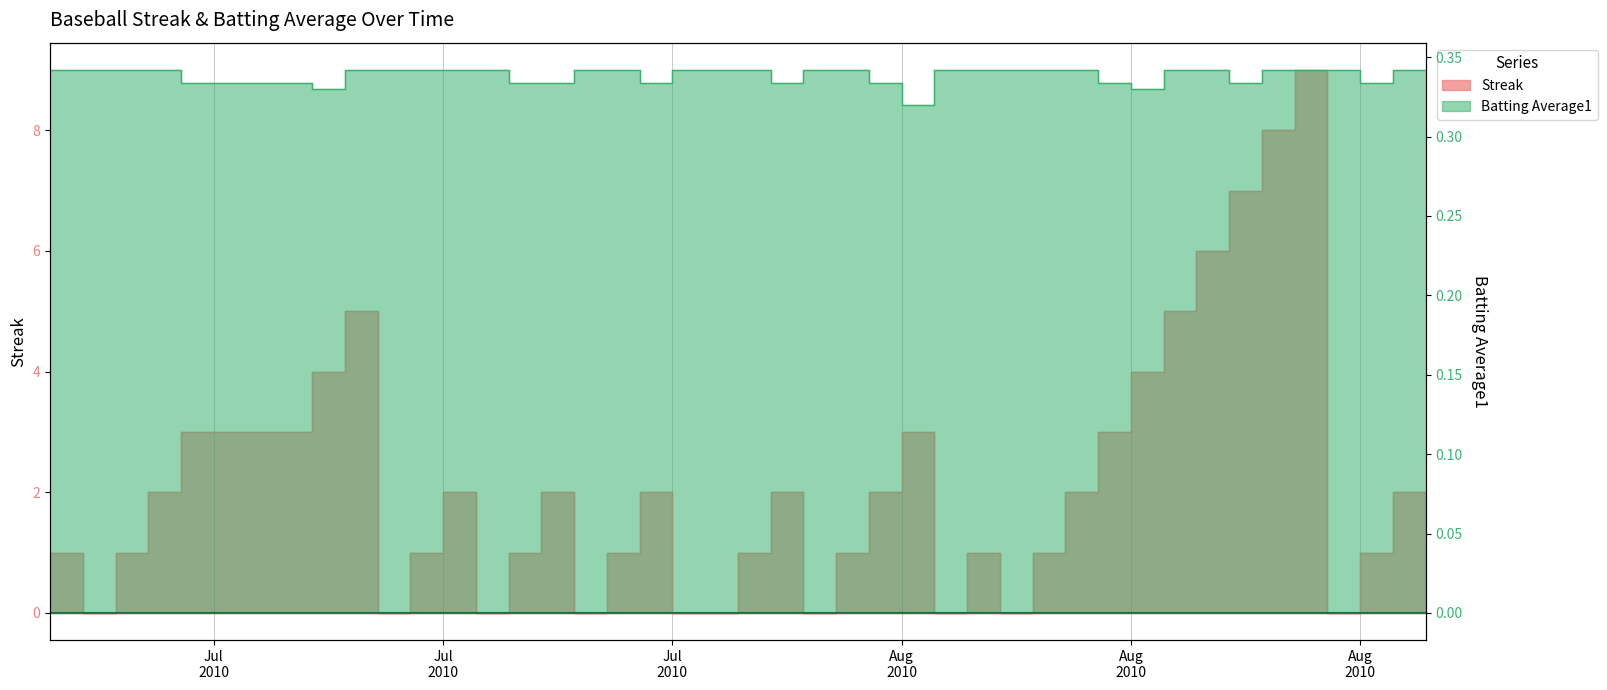

How many lines are shown in the chart?

2